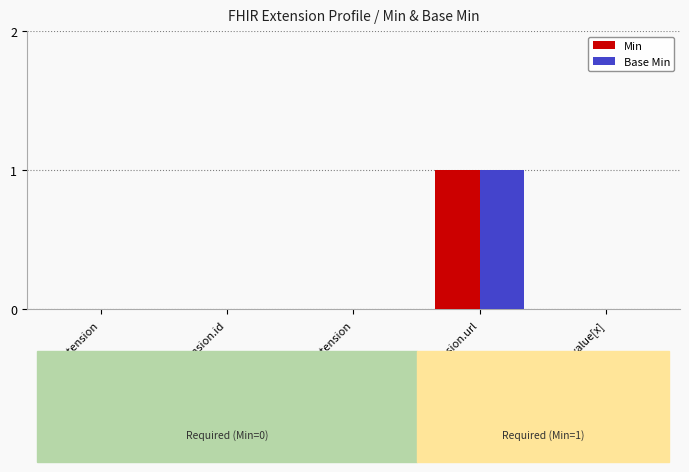

How many groups of bars are there?

5